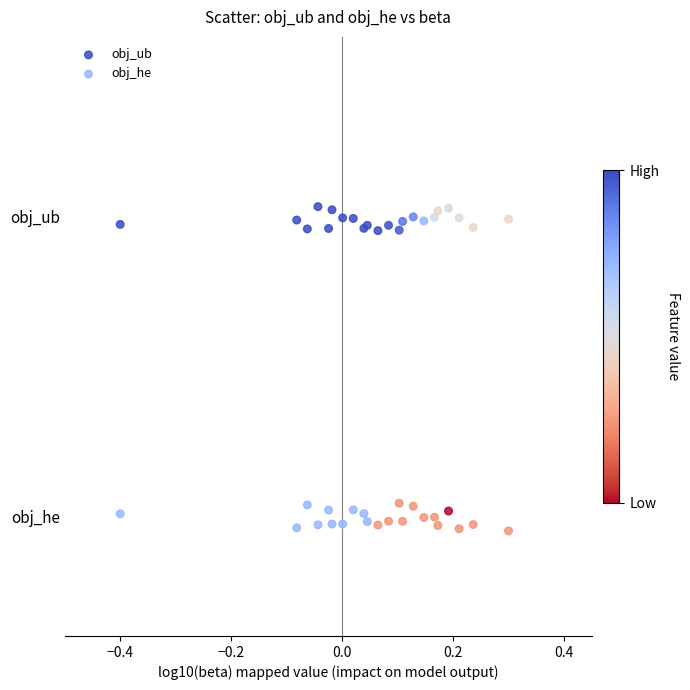

Which series contains the lowest Y value?

obj_he